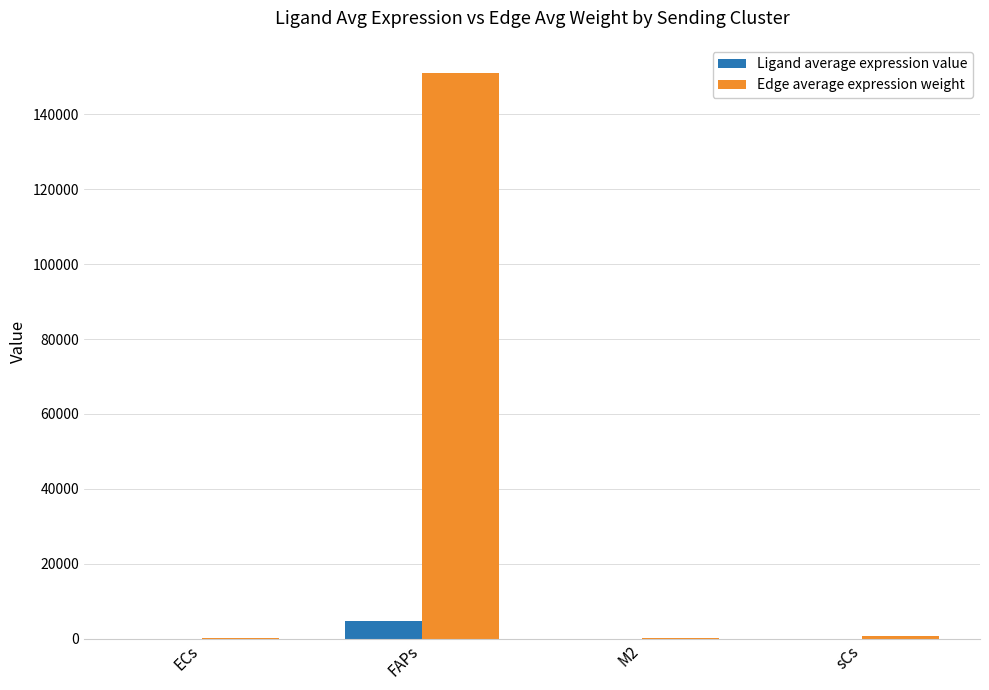

What is the sum of all Edge average expression weight values?

152172.7